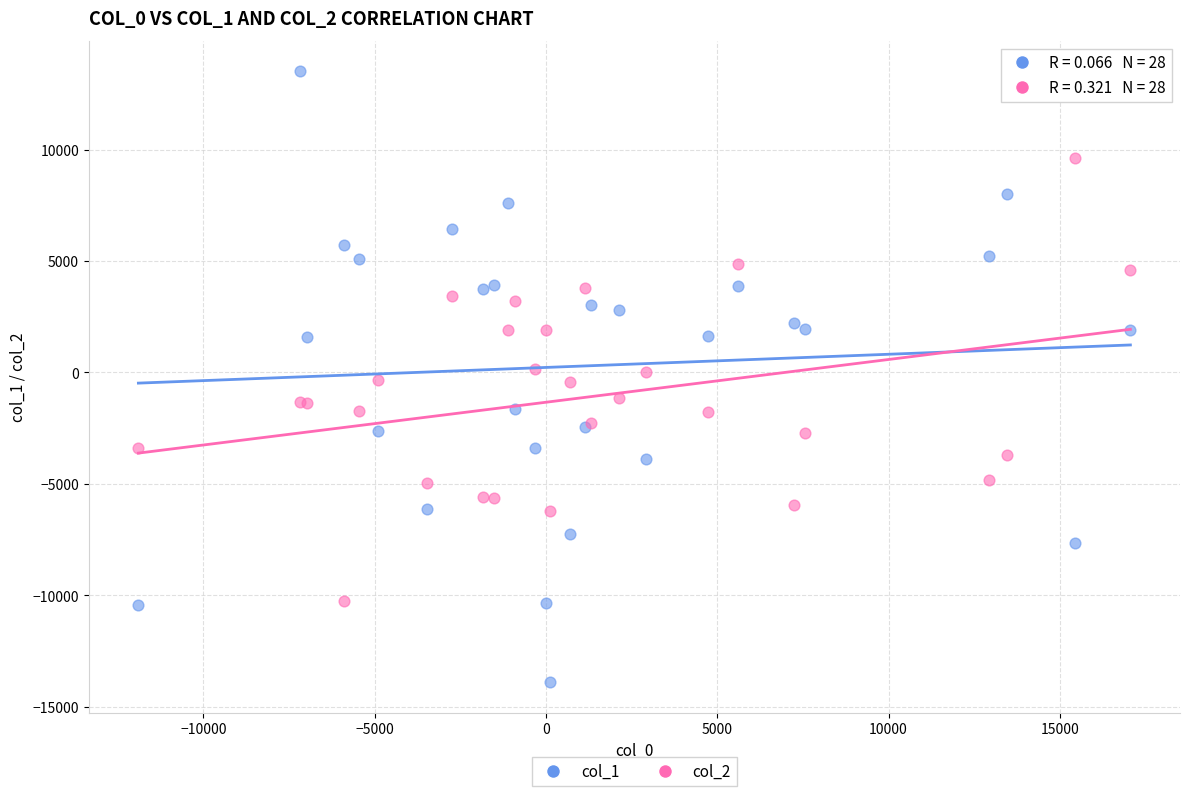

What is the X range (max minus min) for the scatter plot?

28962.2